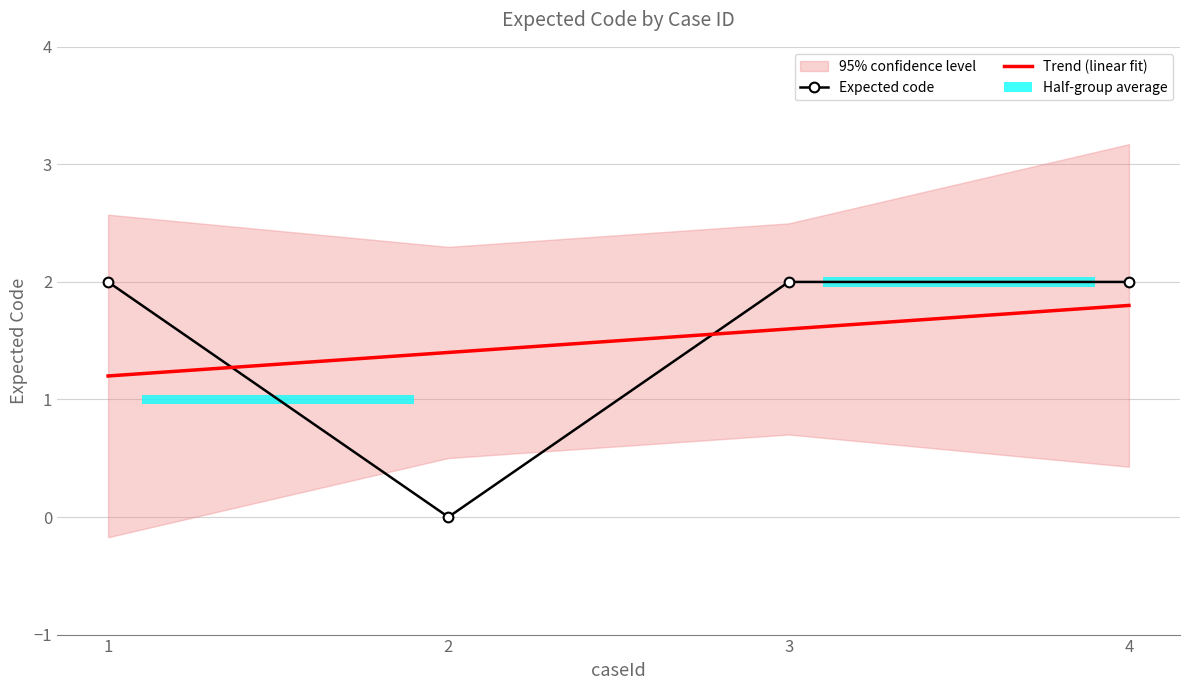

The Expected code series shows 2.7 at 4. True or false?

False